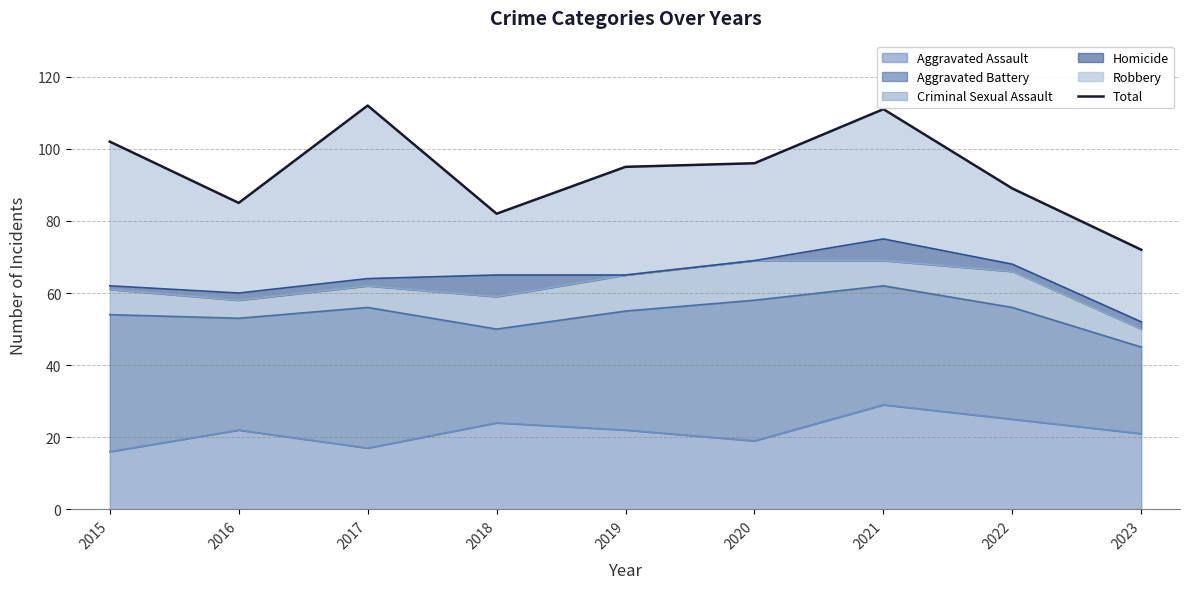

Reading left to right, transcribe all the data shown in this chart.

102	85	112	82	95	96	111	89	72